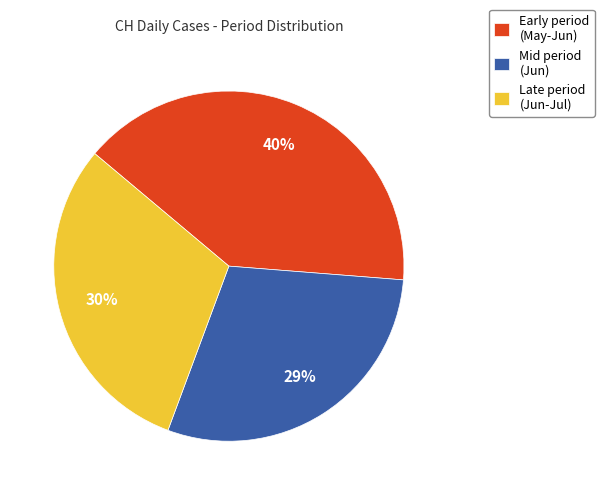

To the nearest percent, what portion does Mid period (Jun) represent?

29%